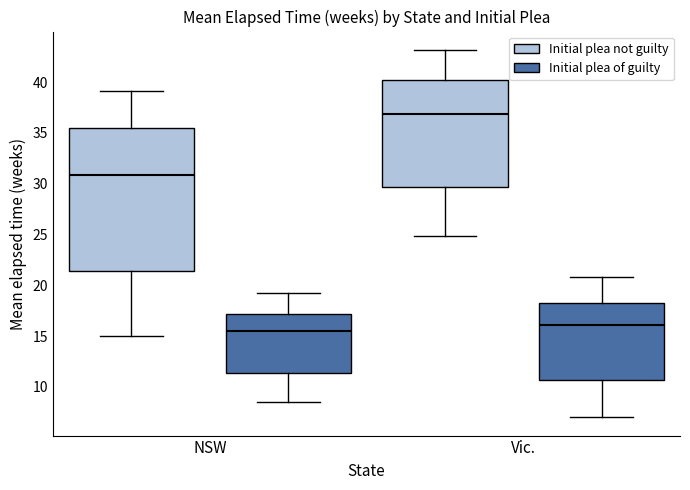

Reading left to right, read every box against the y-axis: the position of its median line, the range the box covers, and the ends of its whiskers. The values are not printed on the chart, so give them approximately, as read against the axis.

NSW (Initial plea not guilty): median 31.0, box 21.5 to 35.5, whiskers 15.0 to 39.0
NSW (Initial plea of guilty): median 15.5, box 11.5 to 17.0, whiskers 8.5 to 19.5
Vic. (Initial plea not guilty): median 37.0, box 29.5 to 40.0, whiskers 25.0 to 43.0
Vic. (Initial plea of guilty): median 16.0, box 10.5 to 18.5, whiskers 7.0 to 21.0